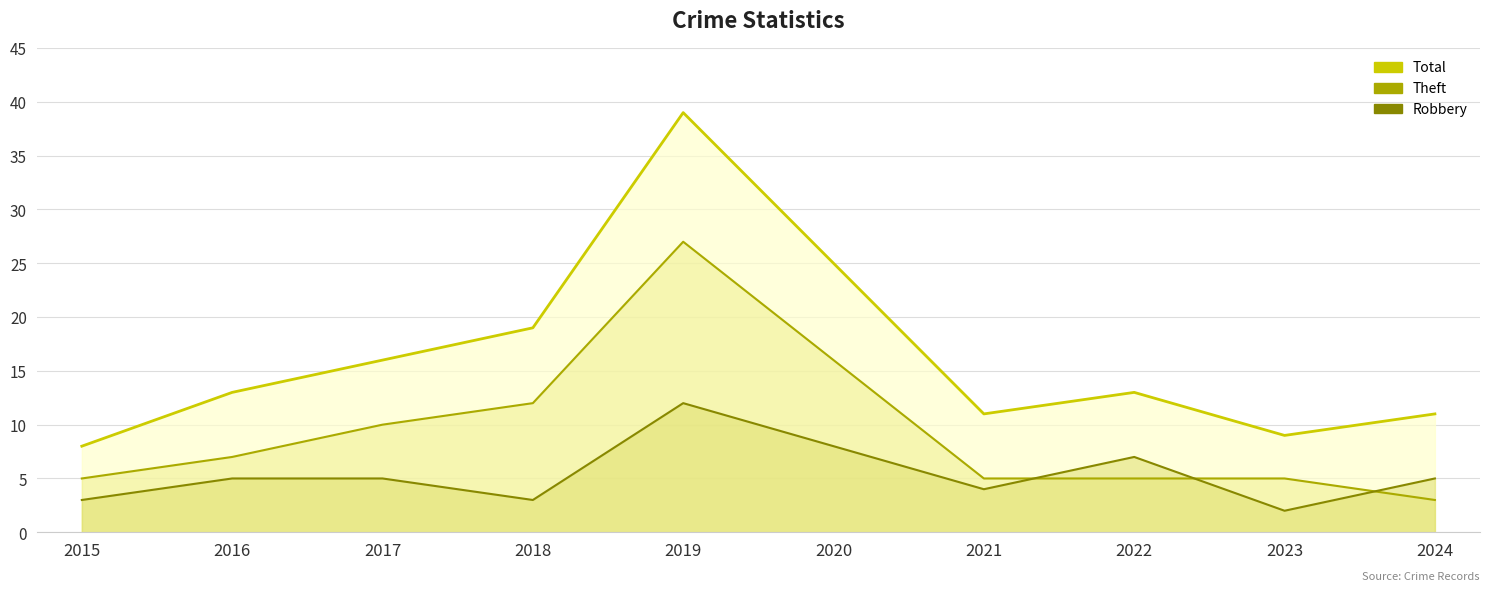

Is the value of Theft at 2024 greater than the value of Total at 2023?

No